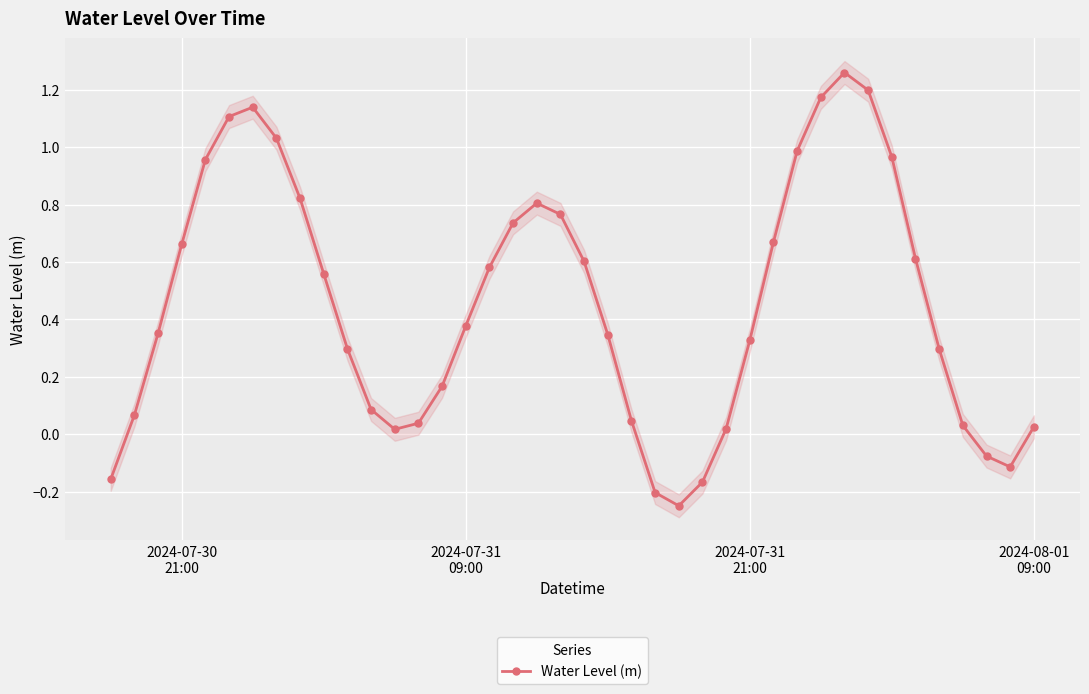

In Water Level (m), how many points are higher than both neighbors (excluding endpoints)?

3